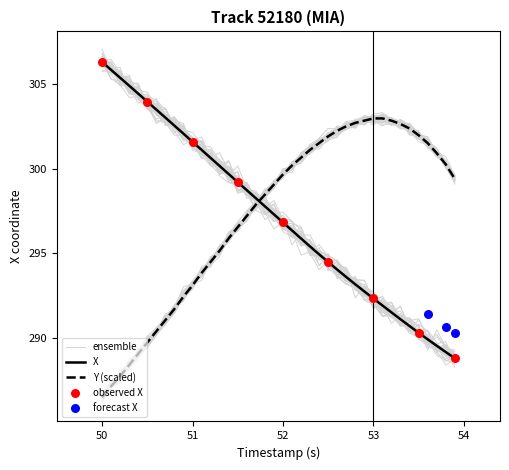

Which series reaches the maximum Y coordinate?

X